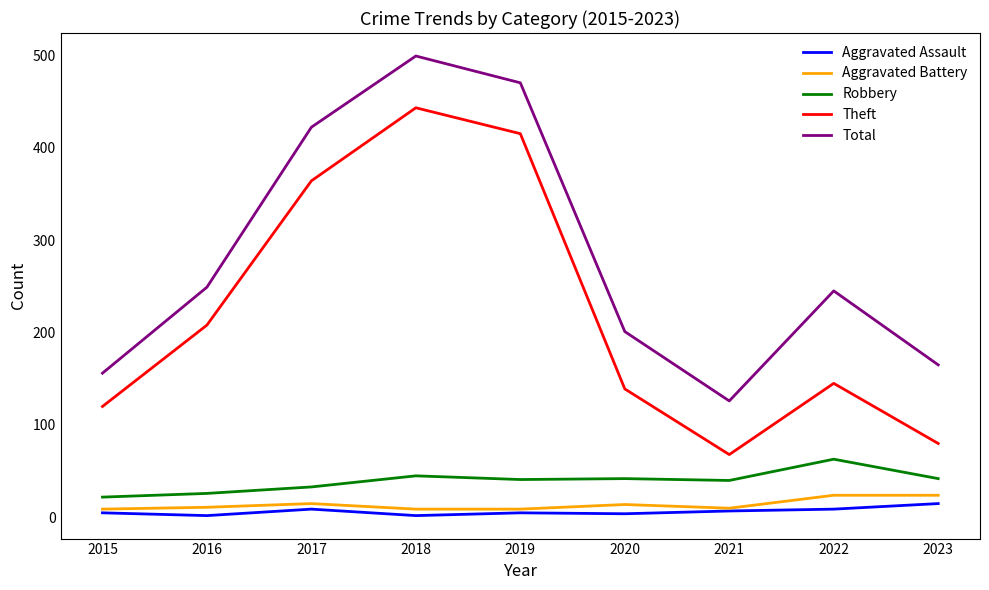

Count the number of data series in this chart.

5